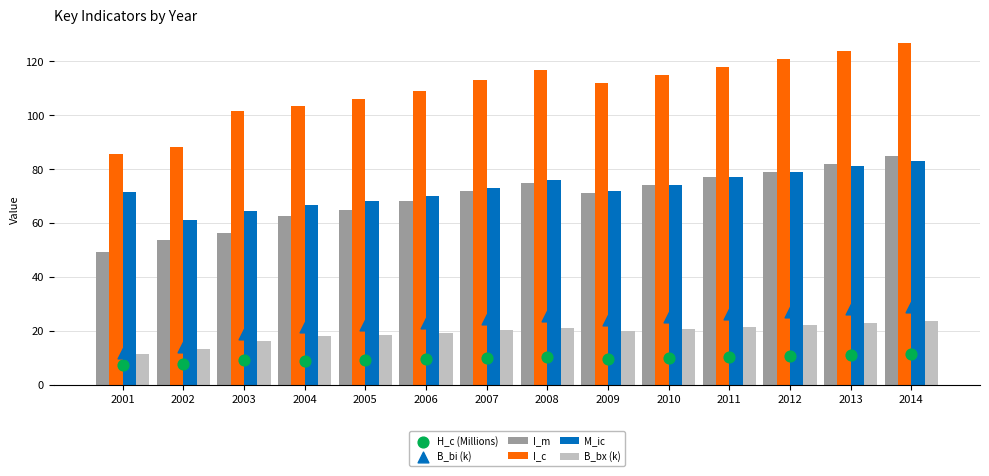

Which series reaches the maximum Y coordinate?

I_c